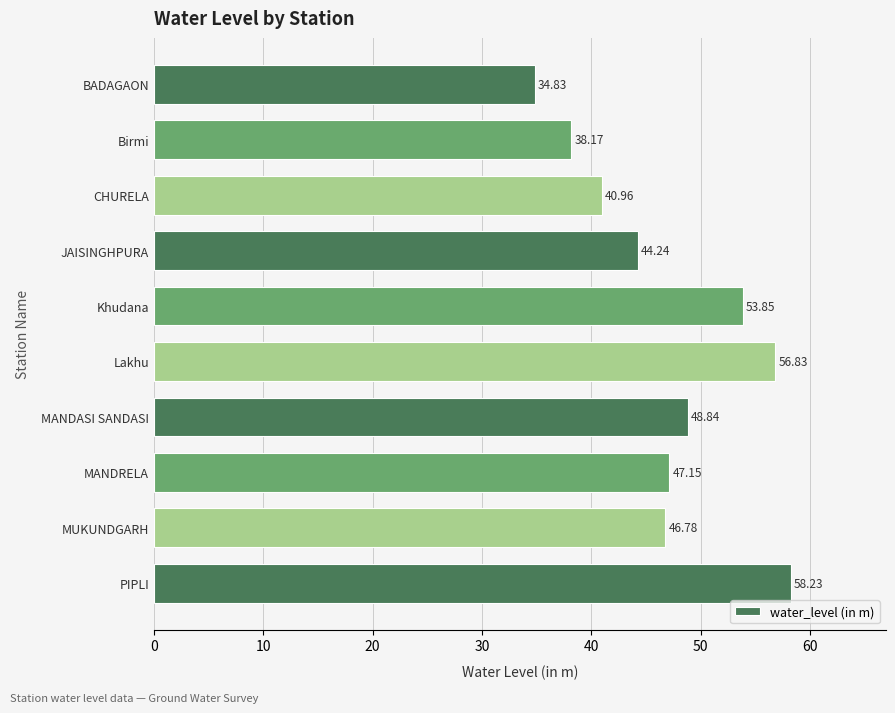

What is the maximum value shown in the chart?

58.2